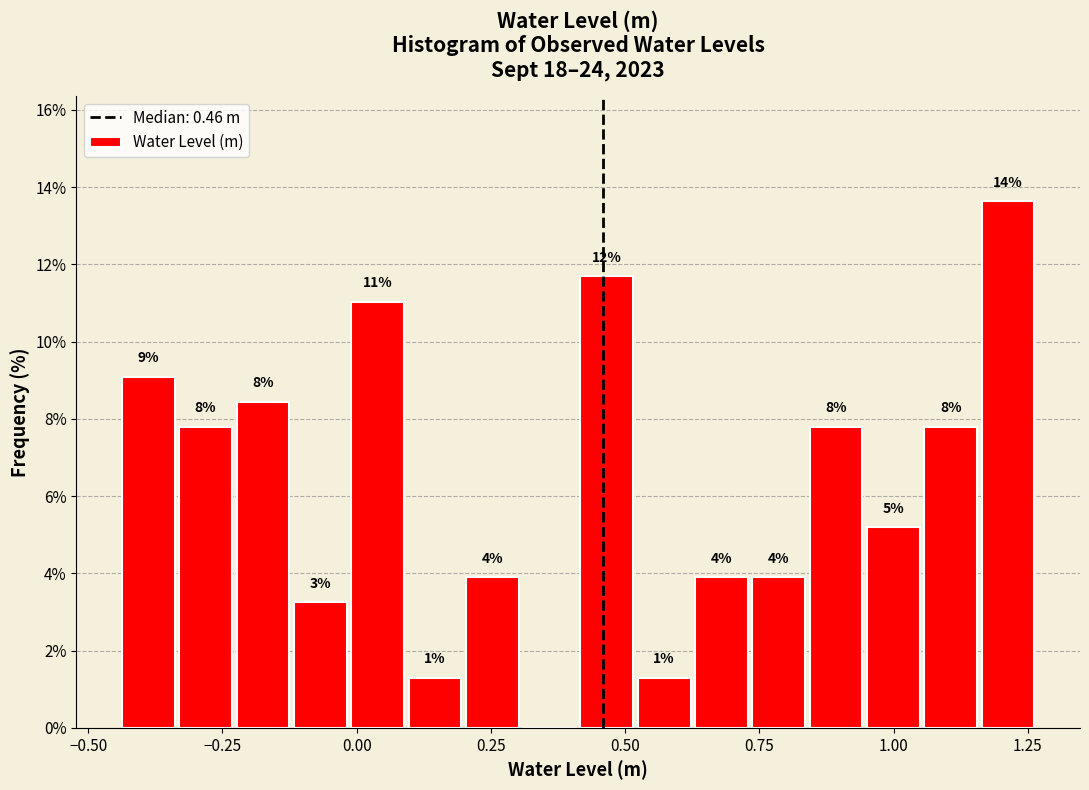

Read against the x-axis, roughly where is the centre of the tallest bar?

1.20